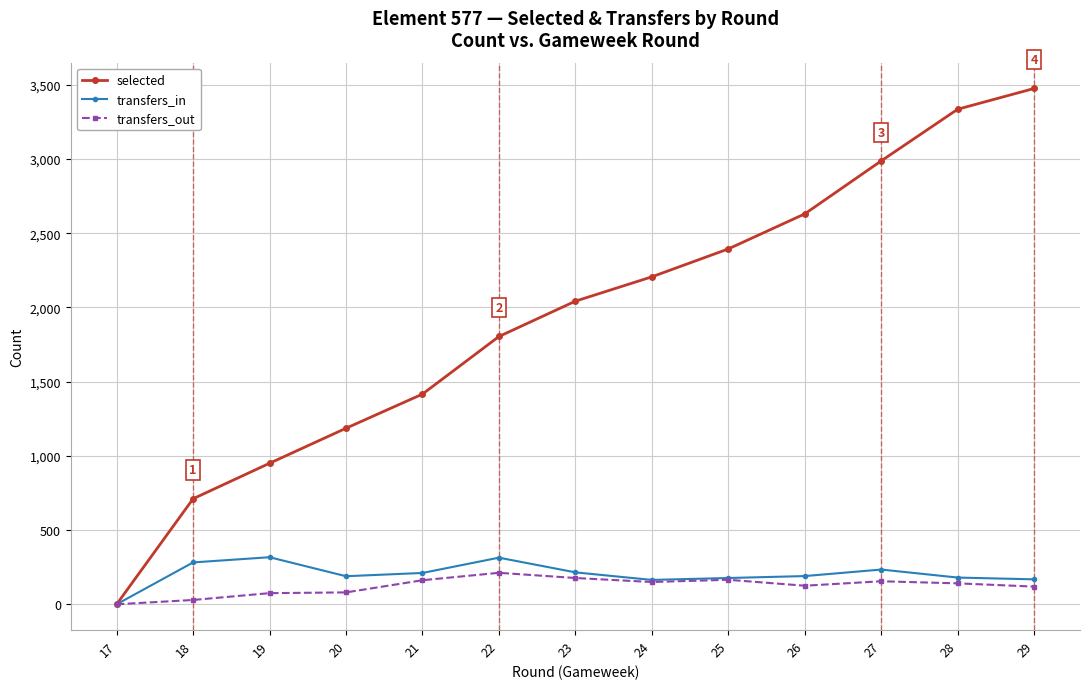

How many lines are shown in the chart?

3